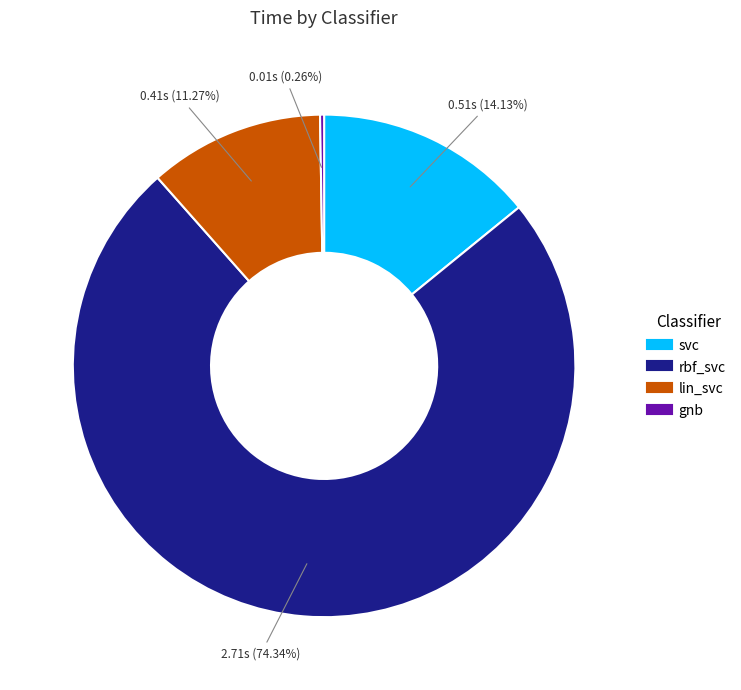

What is the majority slice?

rbf_svc